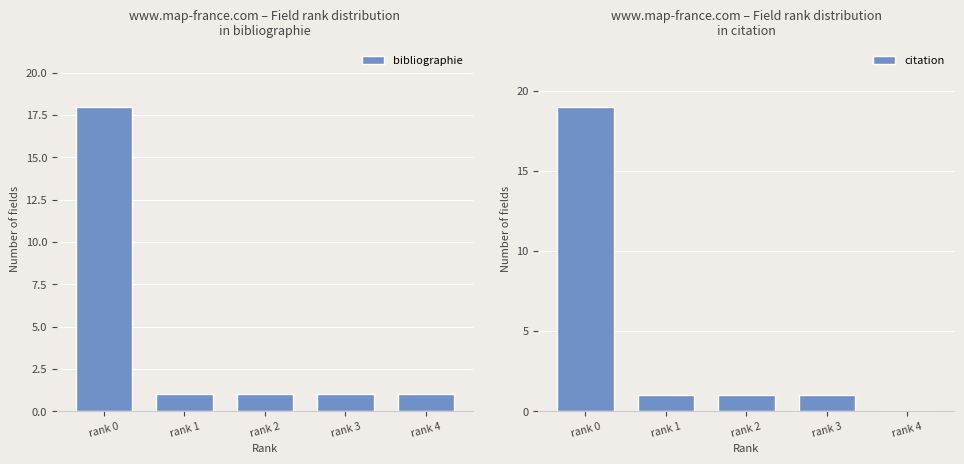

At which label does bibliographie reach its minimum?

rank 1